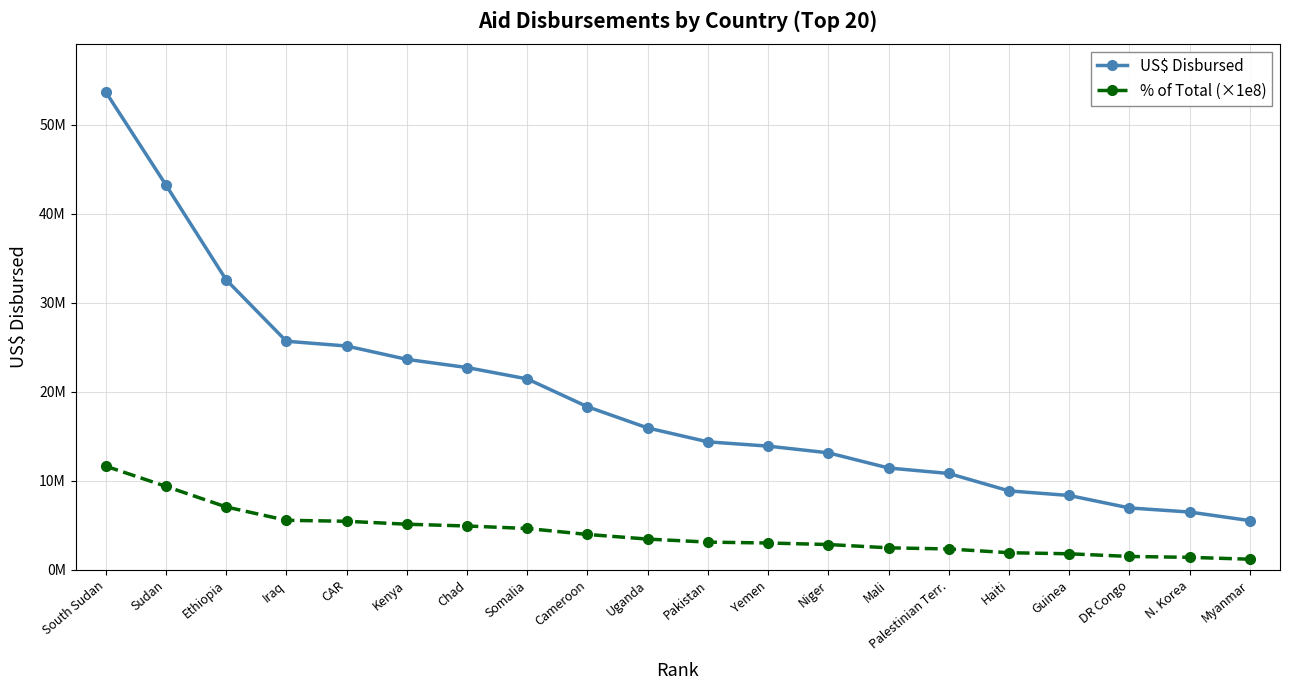

True or false: % of Total (×1e8) and US$ Disbursed cross at least once.

False